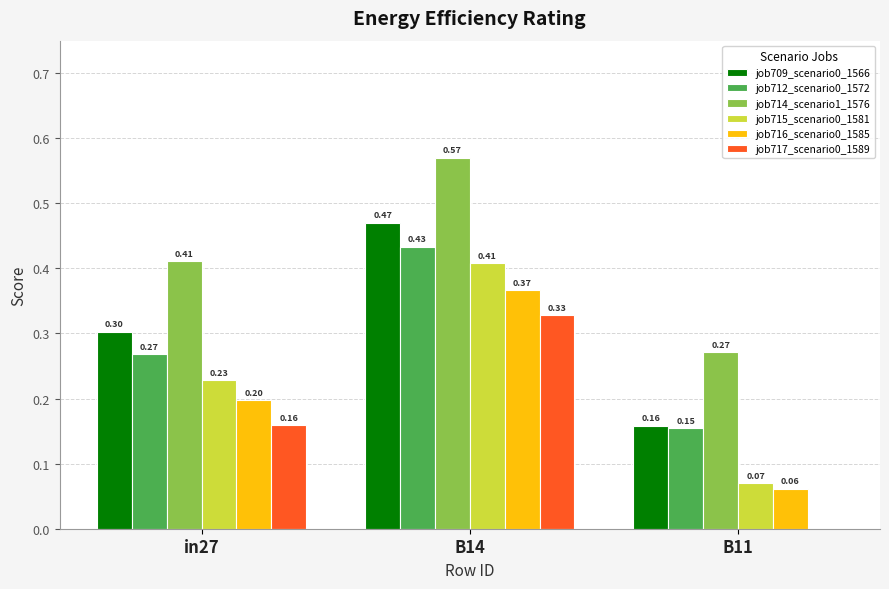

What is the total value across all series at in27?

1.6